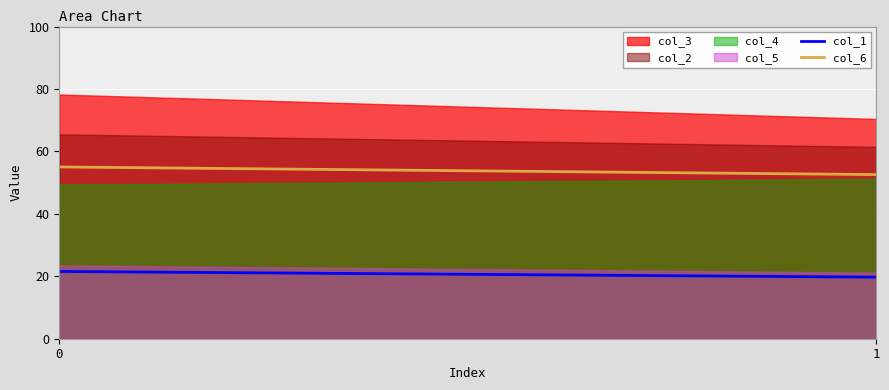

List the series in order of their overall mean, highest first.

col_3, col_2, col_4, col_5